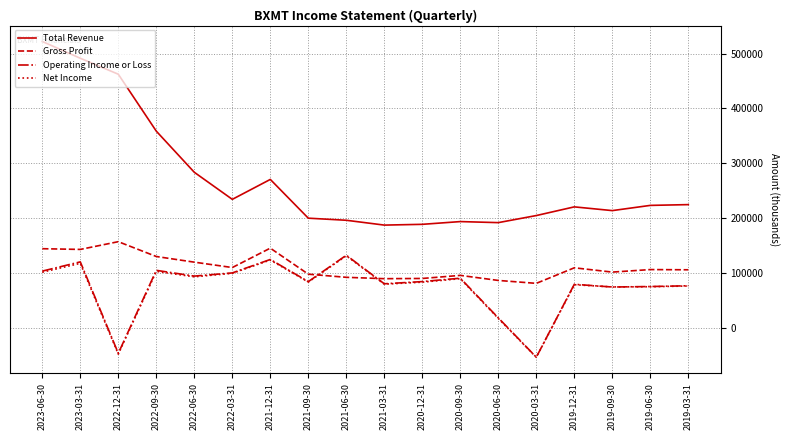

What is the minimum value for Gross Profit?

81400